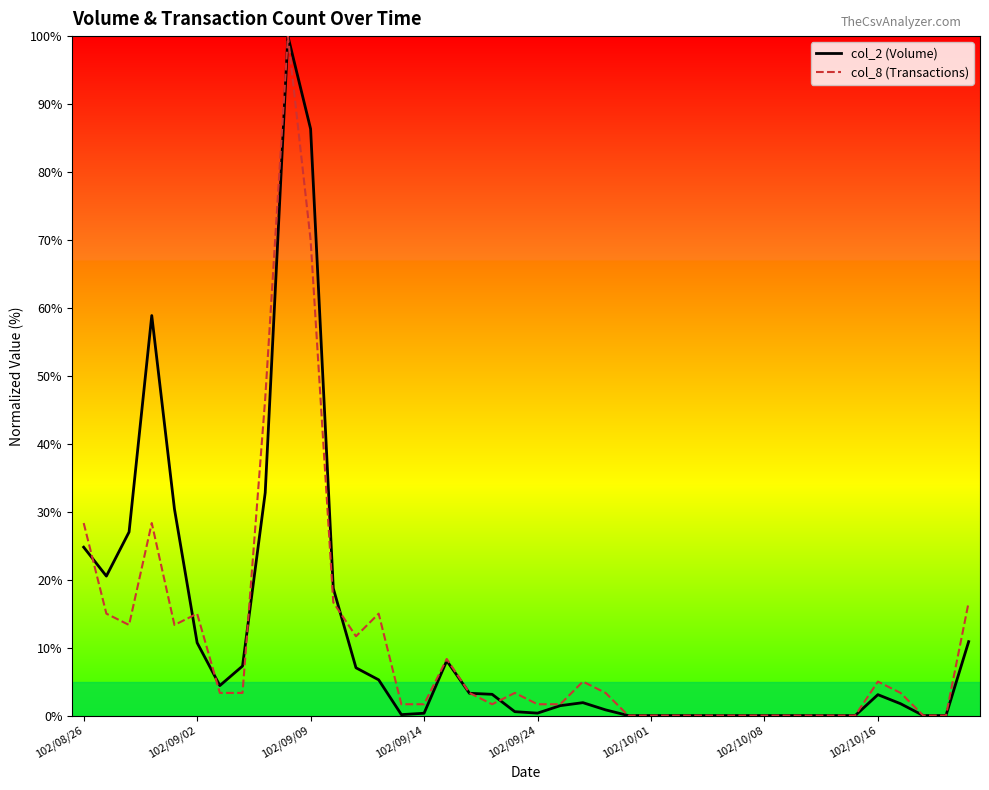

What is the highest value of the col_2 (Volume) series?

100.0